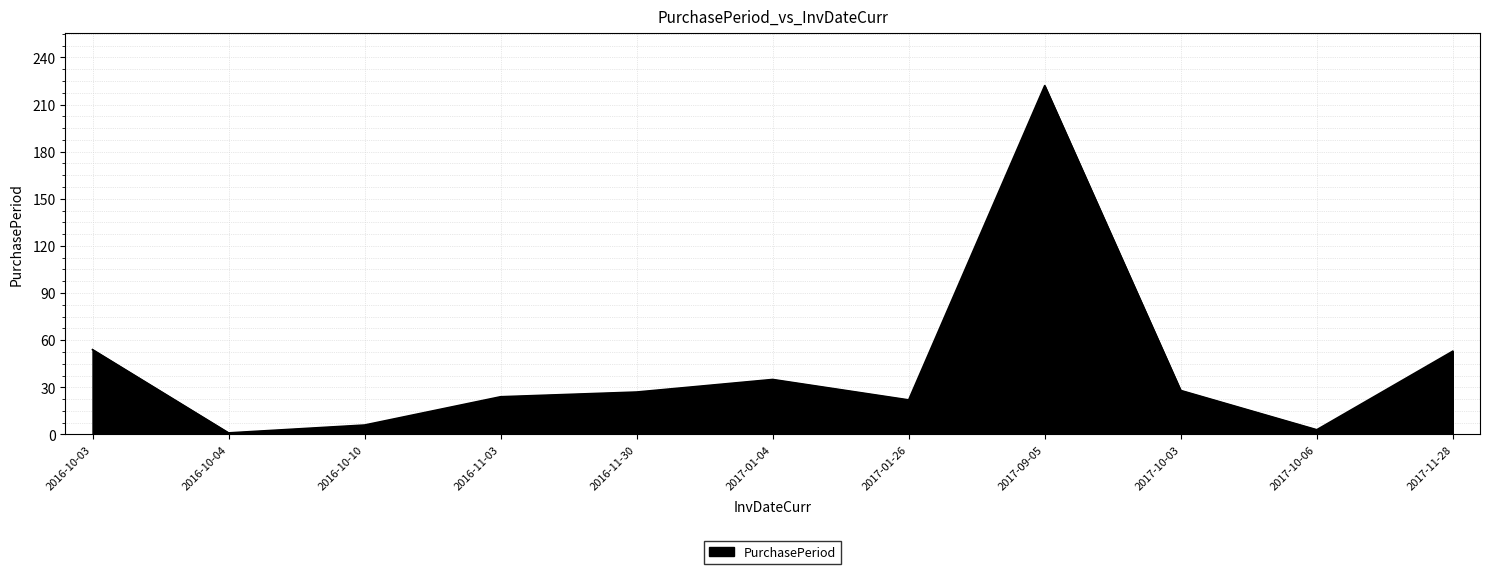

What is the maximum value shown in the chart?

222